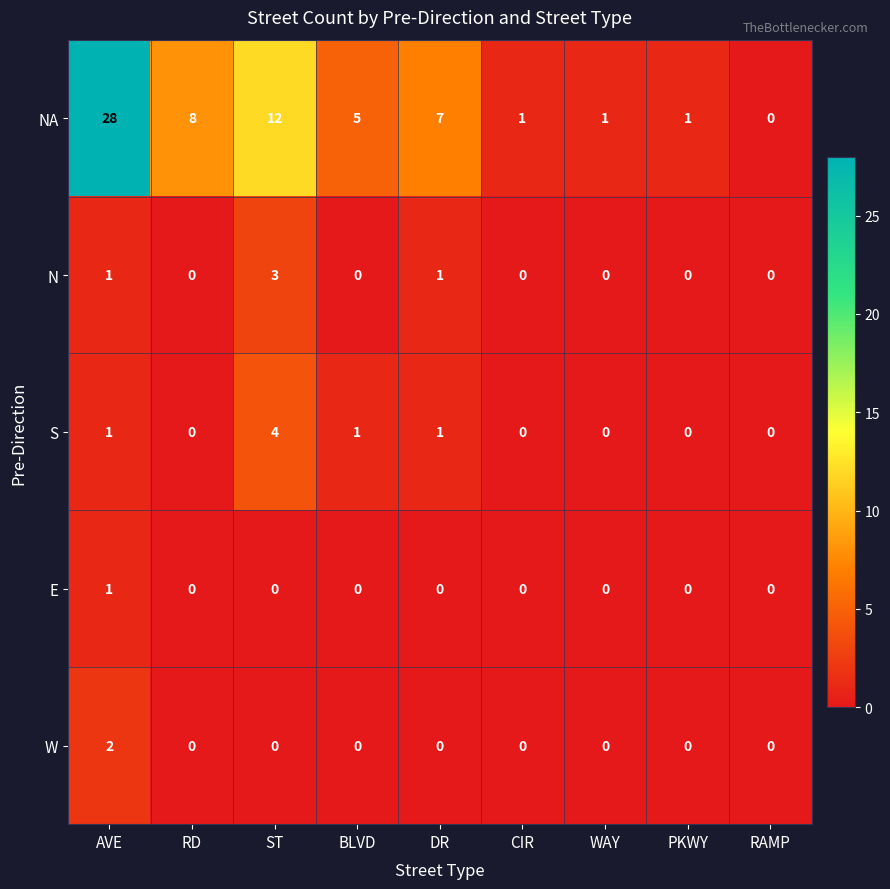

Which series has the widest spread of values?

NA